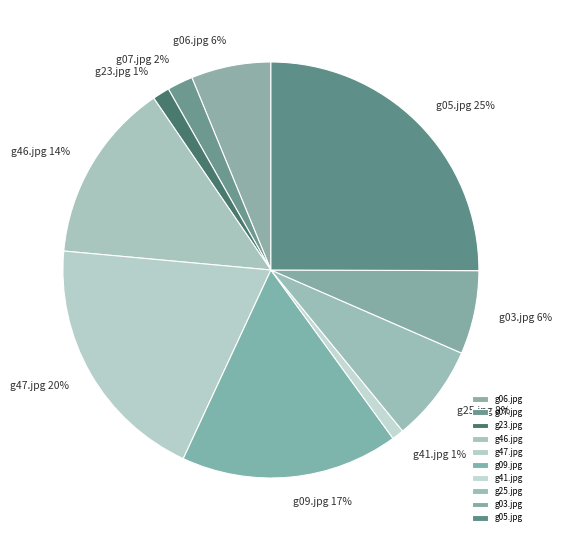

How many slices are in this pie chart?

10